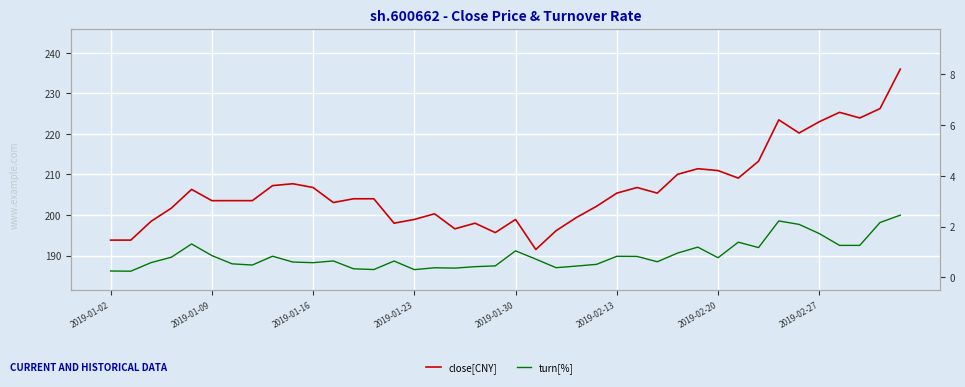

At which category does the chart reach its peak across all series?

39